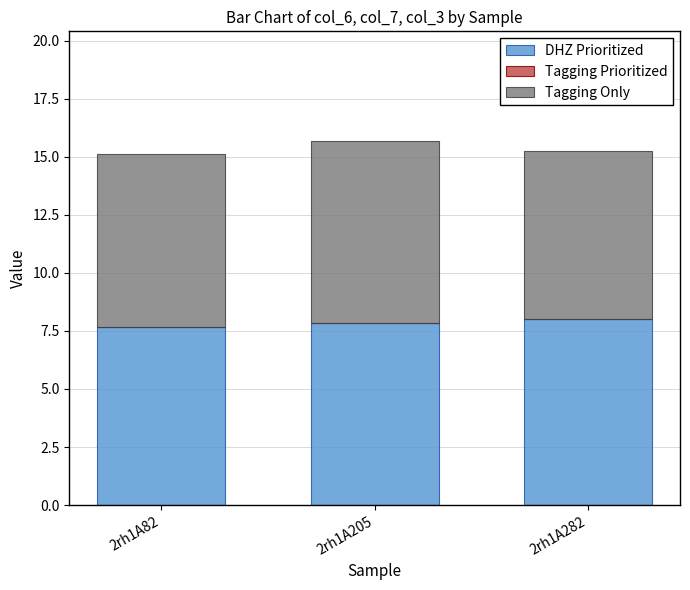

What is the minimum value for DHZ Prioritized?

7.7